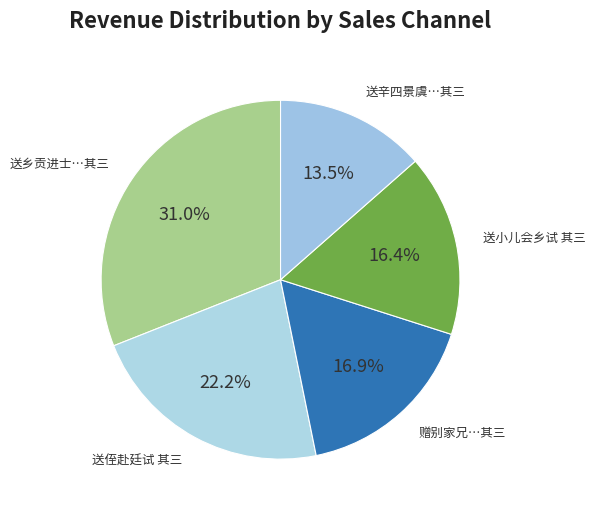

What is the smallest slice in the pie chart?

送辛四景虞…其三